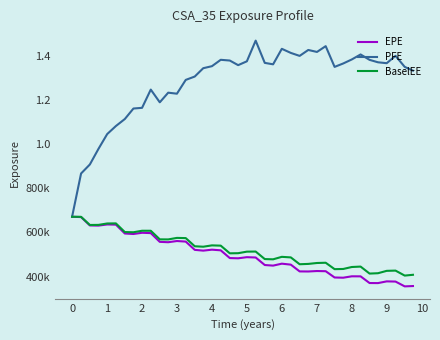

What are all the series names shown in the legend?

EPE, PFE, BaselEE